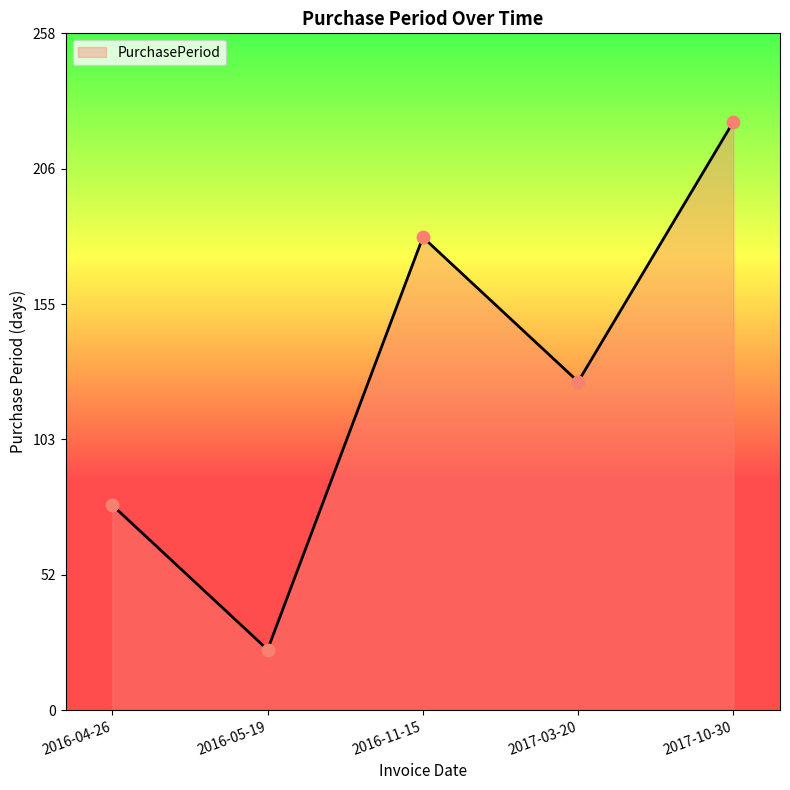

Approximately how many times larger is the value at 2016-04-26 compared to 2016-11-15?

0.4